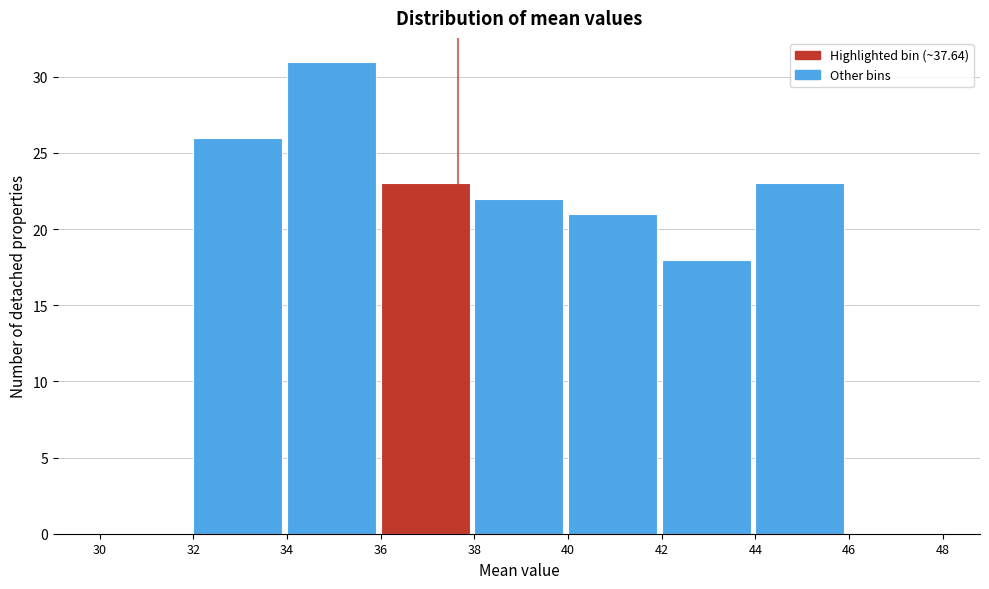

Reading left to right, transcribe this chart: for each bar, give the range it covers on the x-axis and its height. The values are not printed on the chart, so give them approximately, as read against the axis.

30 to 32: 0
32 to 34: 26
34 to 36: 31
36 to 38: 23
38 to 40: 22
40 to 42: 21
42 to 44: 18
44 to 46: 23
46 to 48: 0